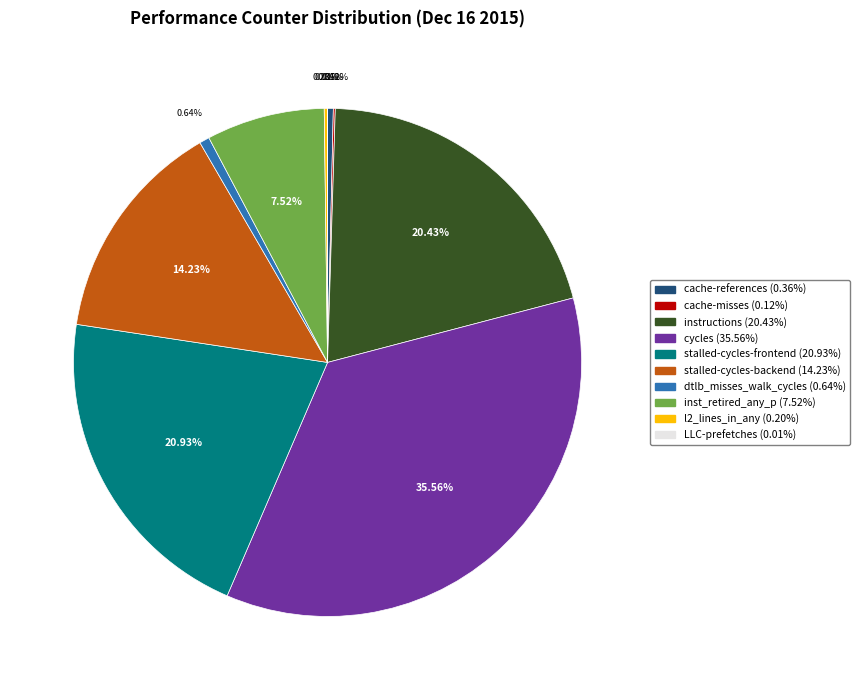

Does dtlb_misses_walk_cycles account for over 50% of the chart?

No